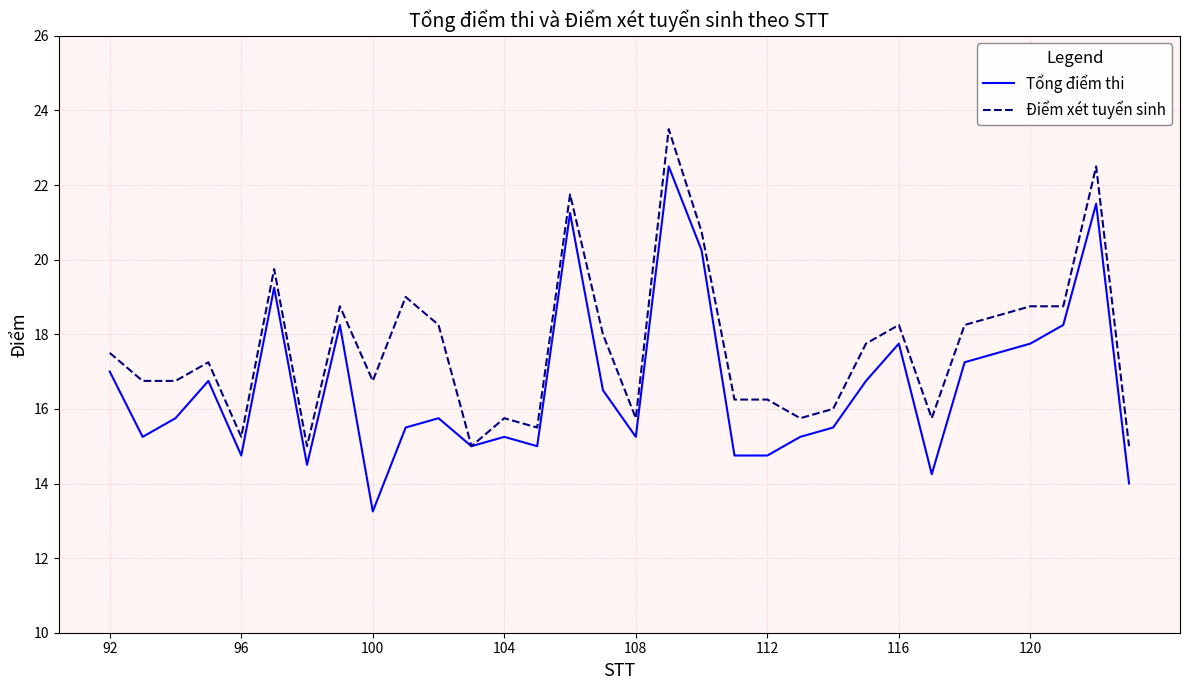

Which series has the largest total across all categories?

Điểm xét tuyển sinh